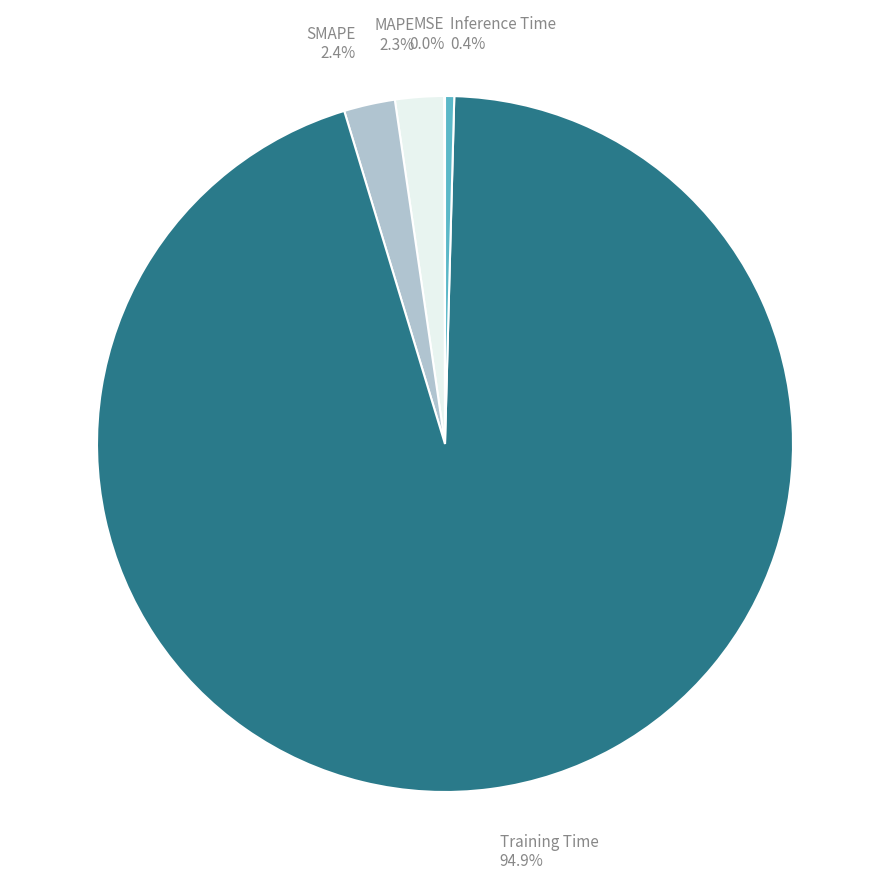

What portion of the pie excludes SMAPE?

97.6%